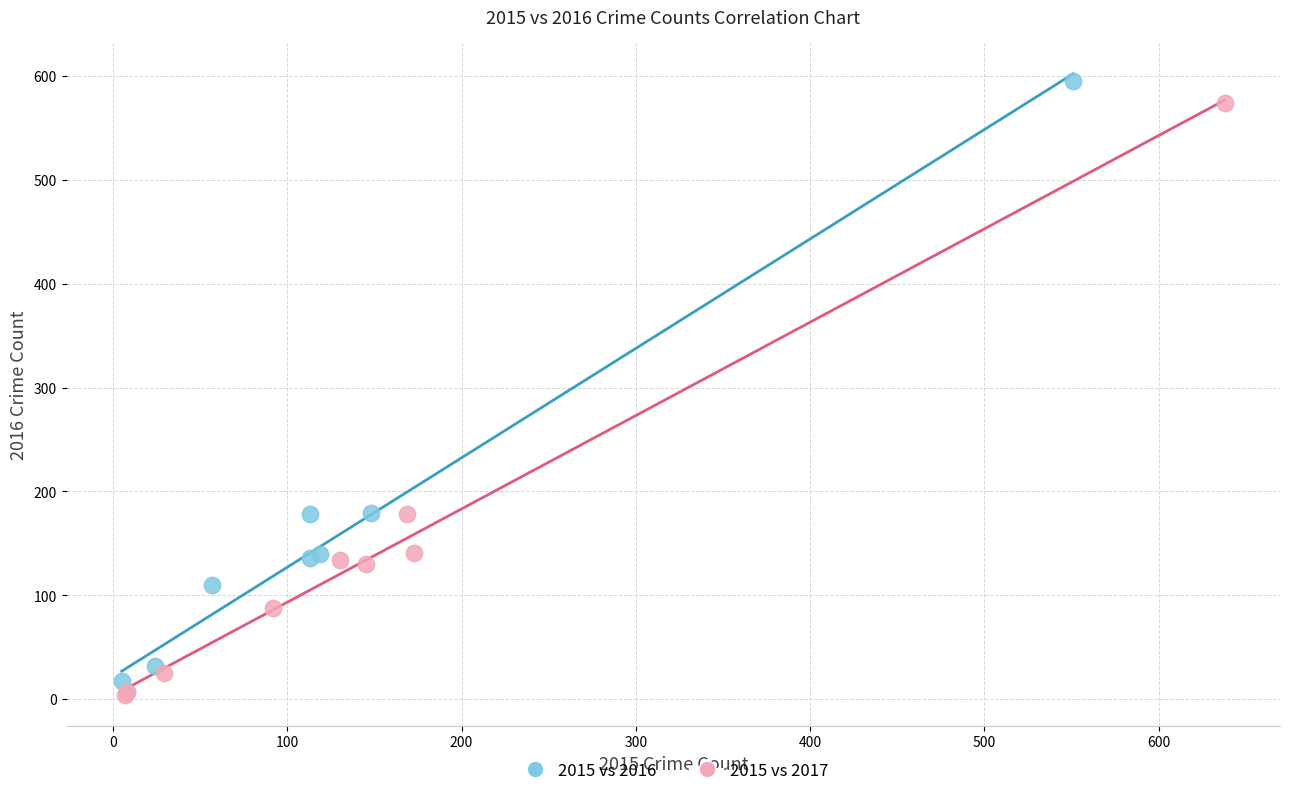

Which series has the largest Y range (max minus min)?

2015 vs 2016